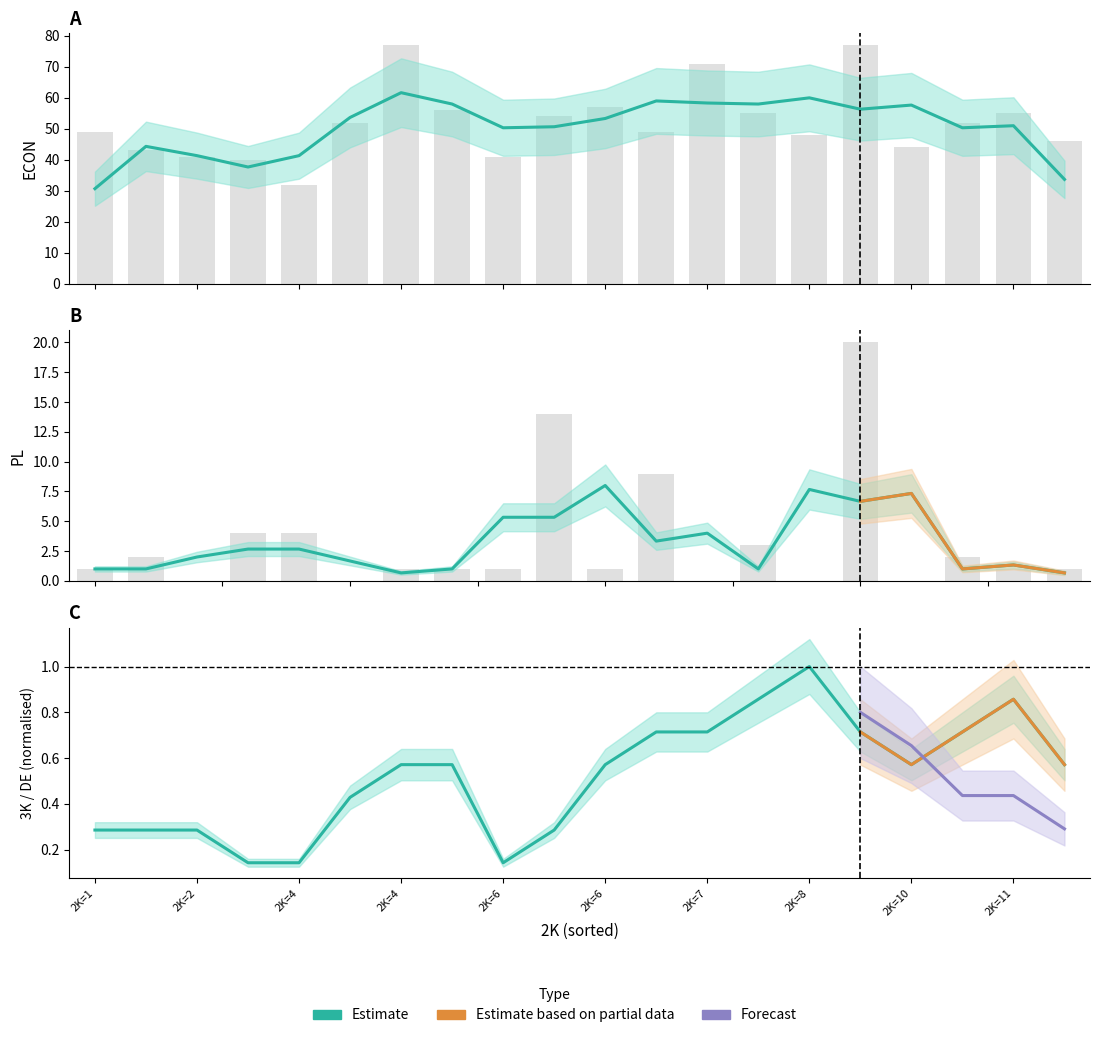

The value of 3K at 18 is 2. True or false?

False